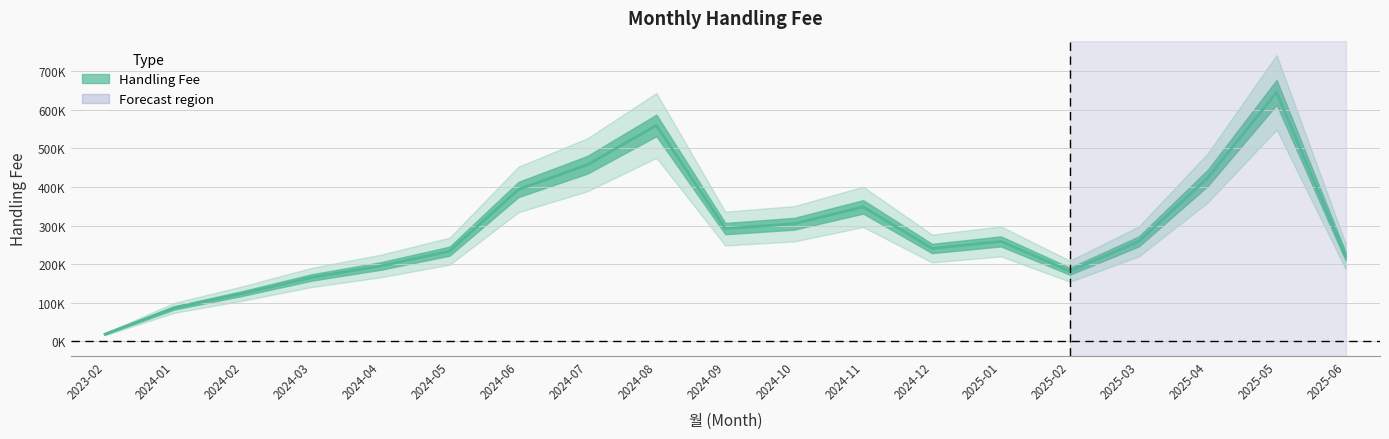

What is the sum of the values at 2025-05 and 2024-05?

878229.4